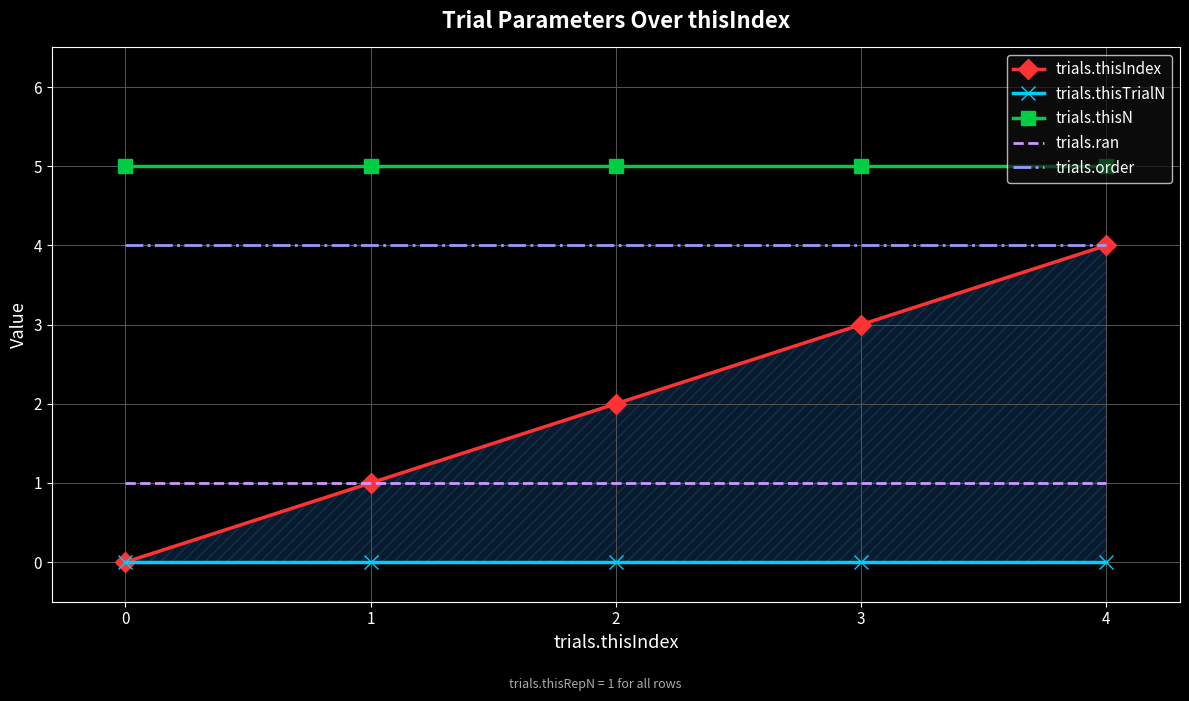

Reading left to right, extract all data points from this chart.

trials.thisIndex: 0=0	1=1	2=2	3=3	4=4
trials.thisTrialN: 0=0	1=0	2=0	3=0	4=0
trials.thisN: 0=5	1=5	2=5	3=5	4=5
trials.ran: 0=1	1=1	2=1	3=1	4=1
trials.order: 0=4	1=4	2=4	3=4	4=4